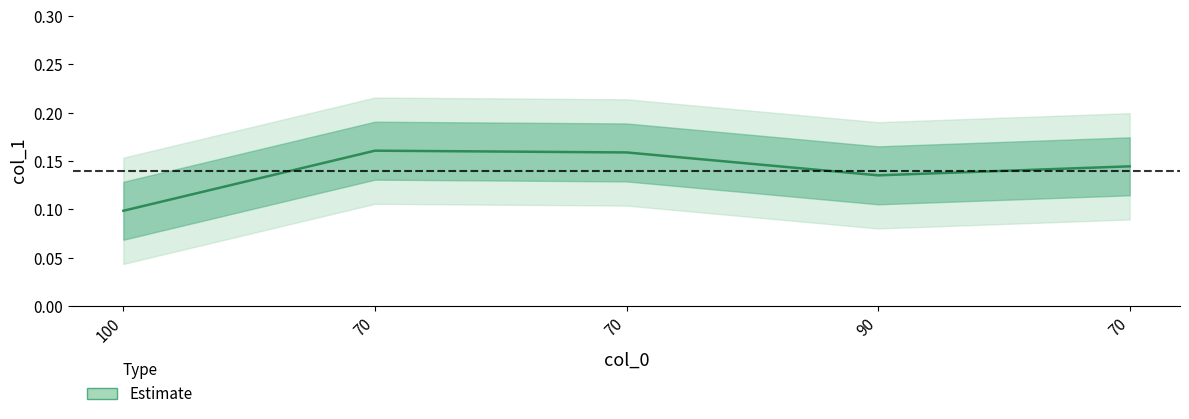

Reading left to right, list all the values displayed in this chart.

100=0.1	70=0.2	70=0.2	90=0.1	70=0.1